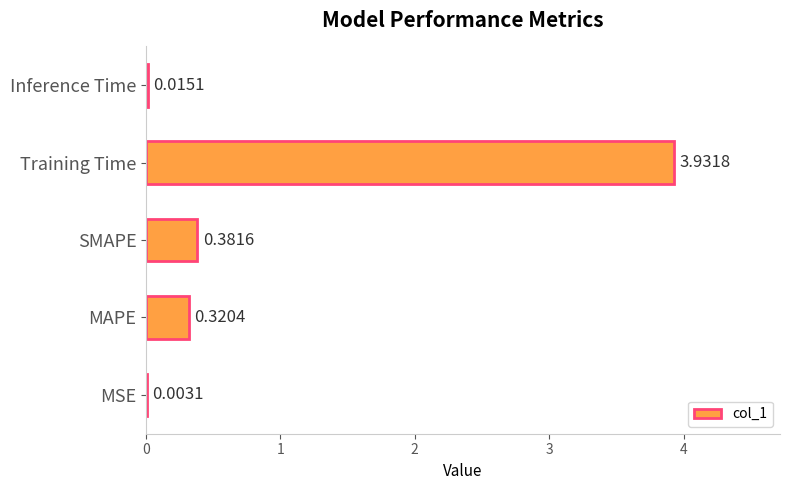

What is the change in value from MSE to SMAPE?

+0.4